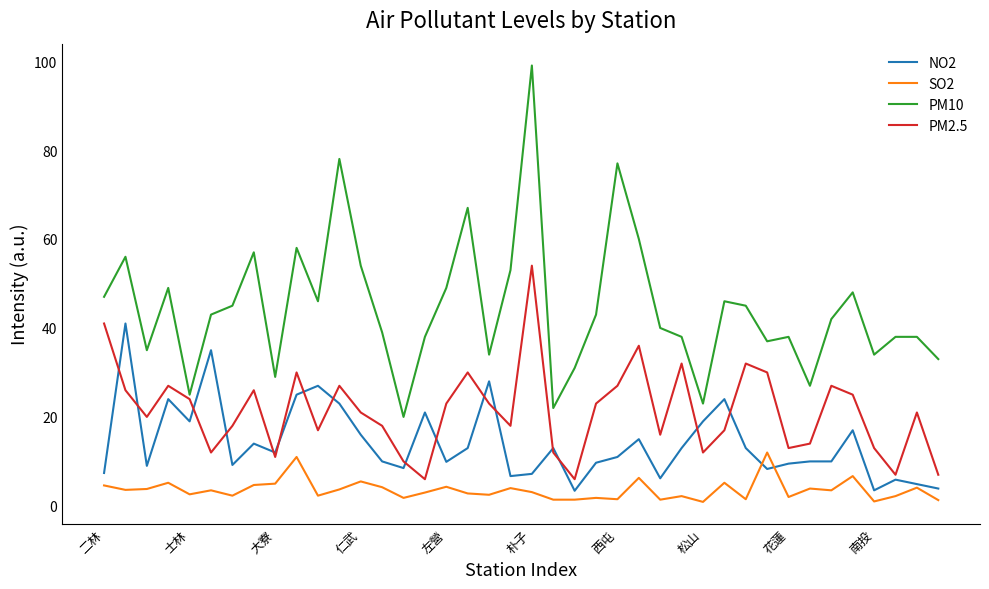

True or false: PM2.5 and PM10 intersect in this chart.

False